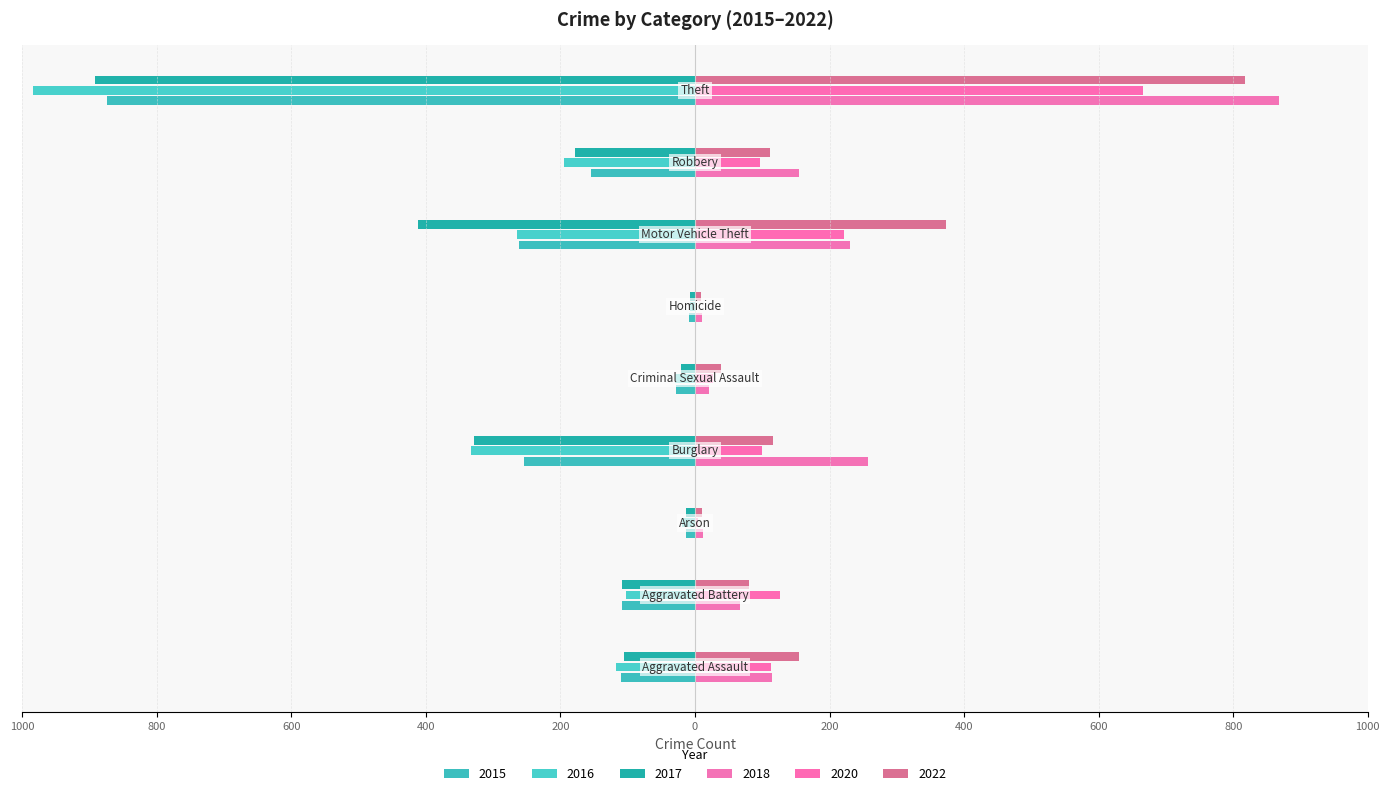

What position from the left is Homicide?

6